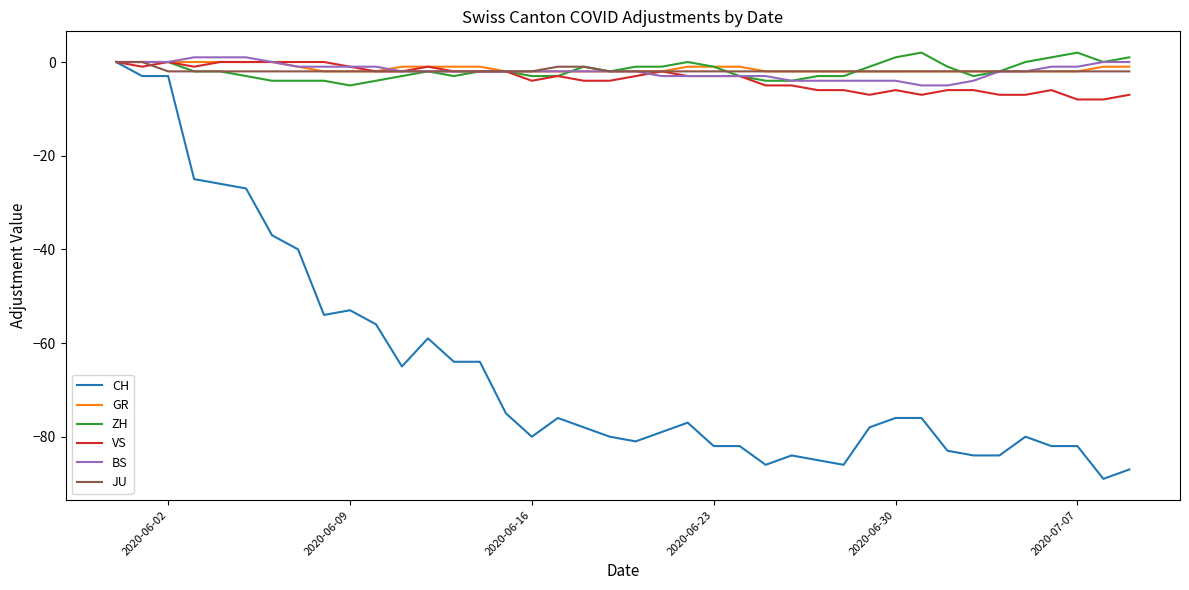

Which series has the widest spread of values?

CH